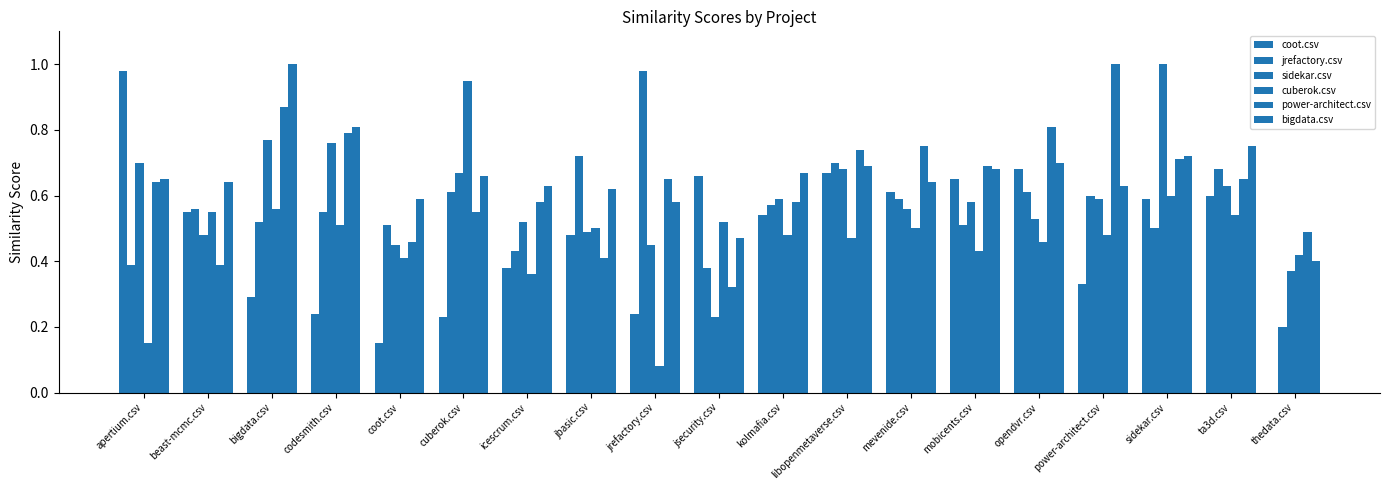

At sidekar.csv, list the series in order from smallest to largest.

jrefactory.csv, coot.csv, cuberok.csv, power-architect.csv, bigdata.csv, sidekar.csv